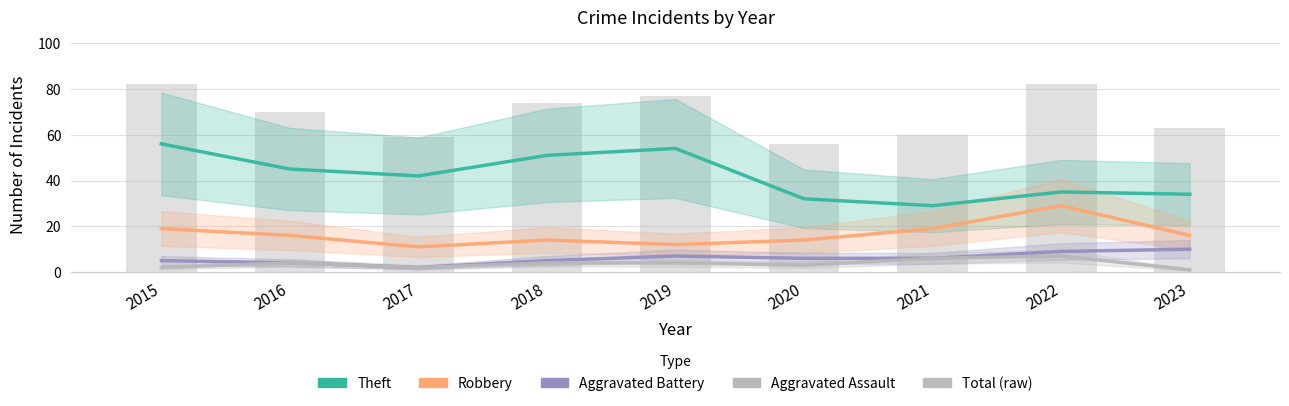

At how many categories does at least one series exceed 26?

9